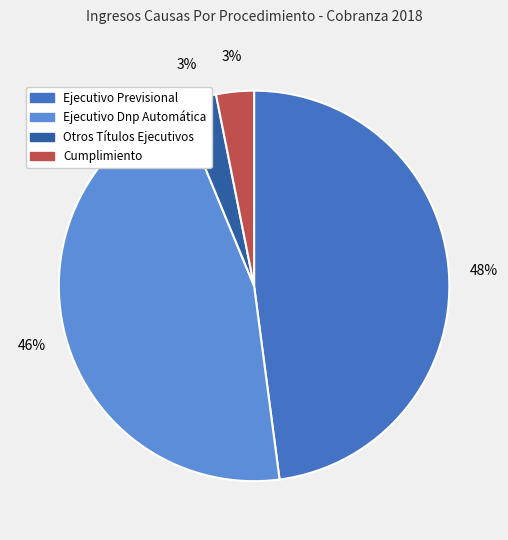

Which has a higher value, Cumplimiento or Ejecutivo Previsional?

Ejecutivo Previsional